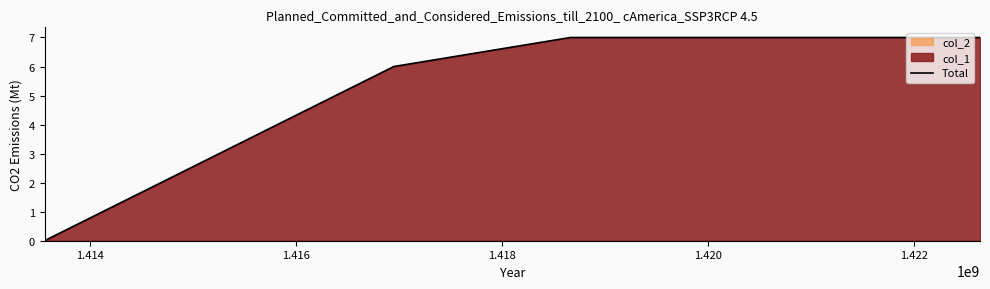

Does the chart have visible grid lines?

No